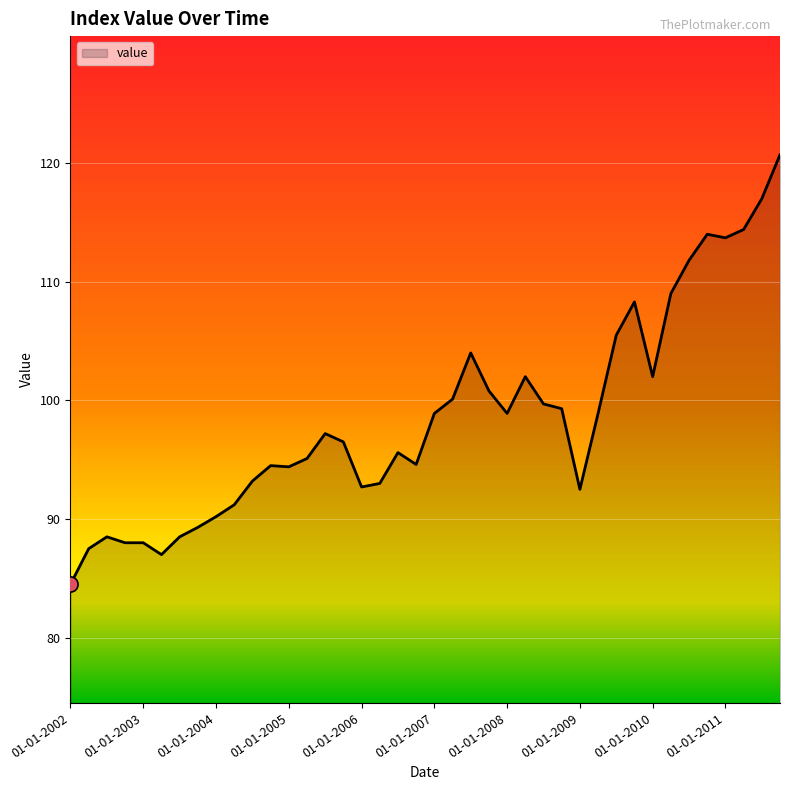

What is the minimum value shown in the chart?

84.5